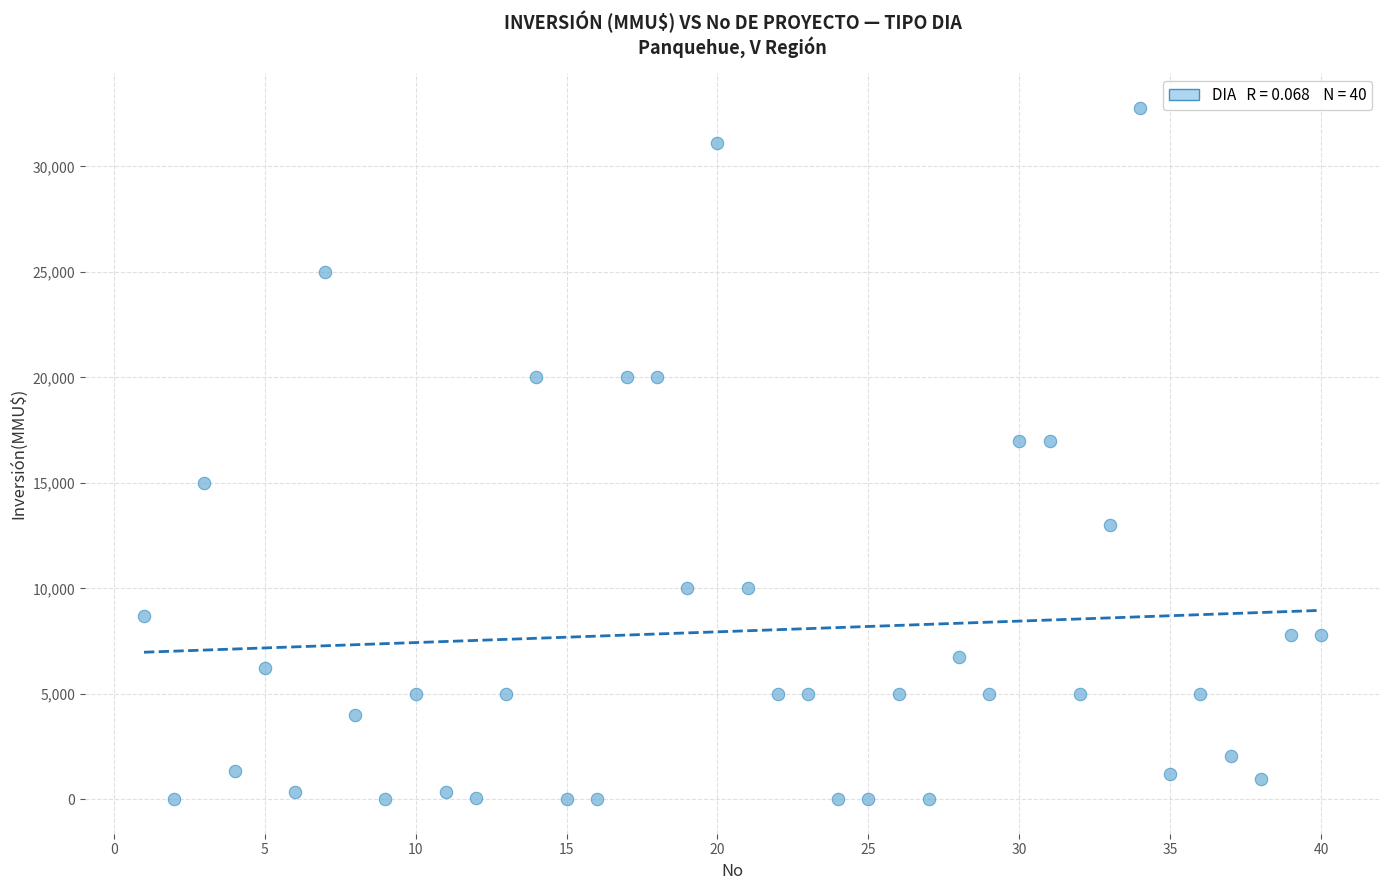

What is the range of Y values (max minus min)?

32765